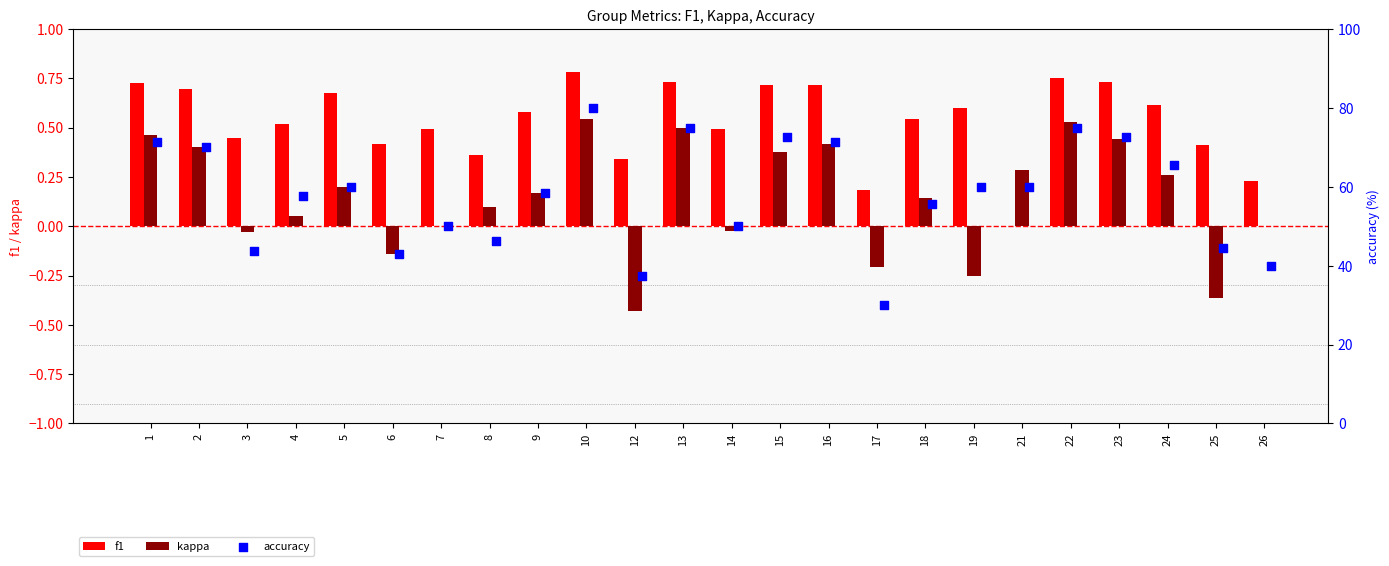

The f1 series shows 0.9 at 4. True or false?

False